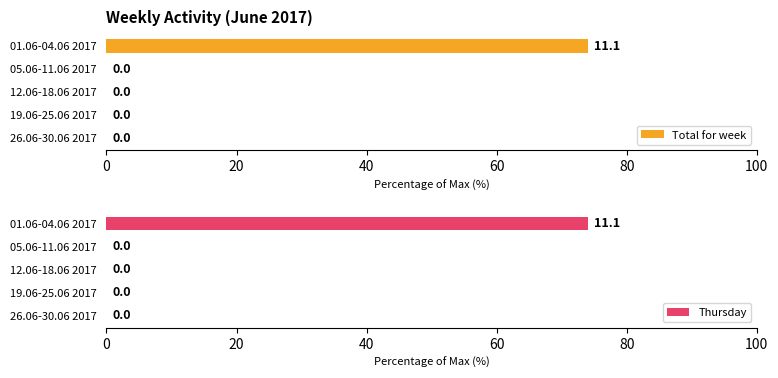

True or false: Thursday has a value of 31 at 80.

False